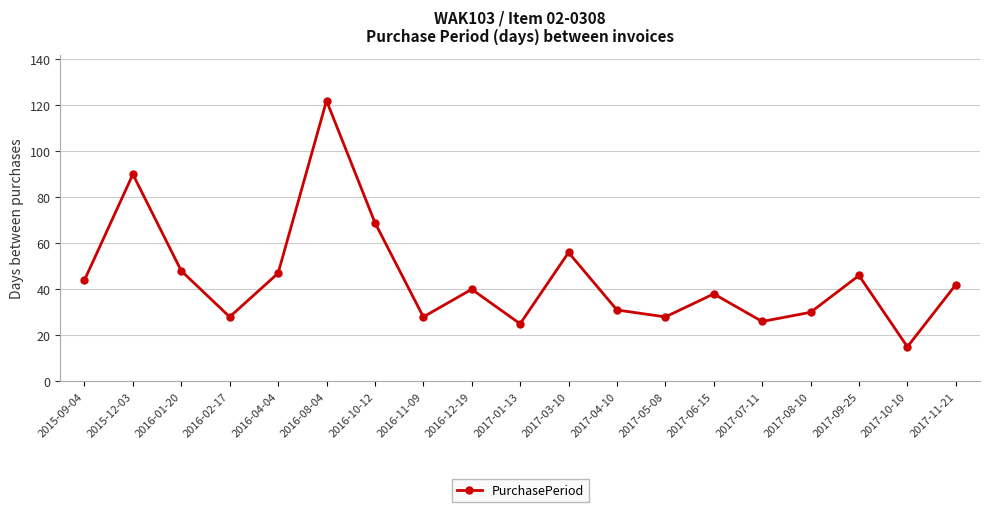

What is the difference between the second highest and minimum values?

75